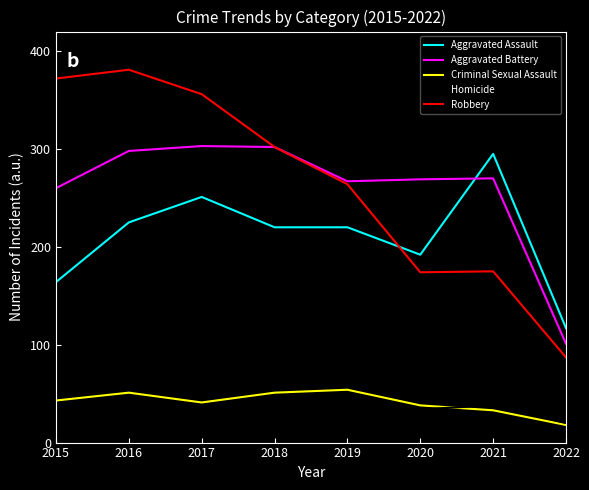

What is the minimum value shown in the chart?

13